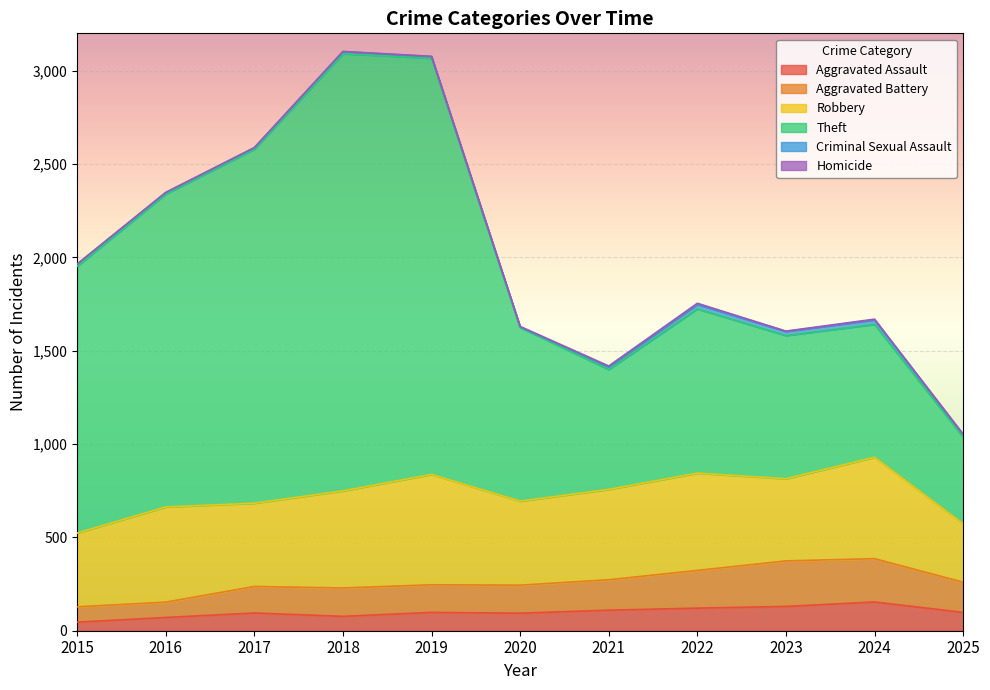

Does the chart display data point markers on the line(s)?

No